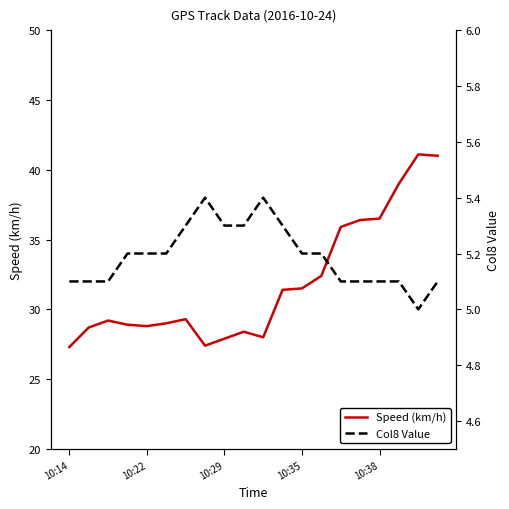

In Col8 Value, how many points are lower than both neighbors (excluding endpoints)?

1